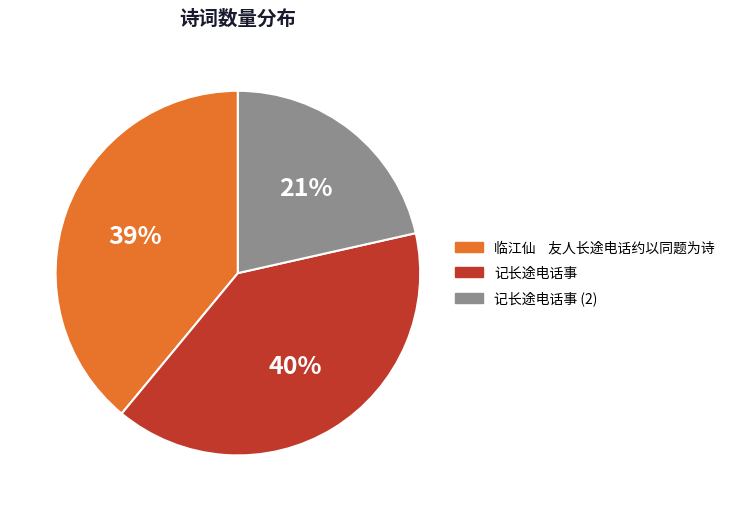

Count the number of slices in the pie.

3